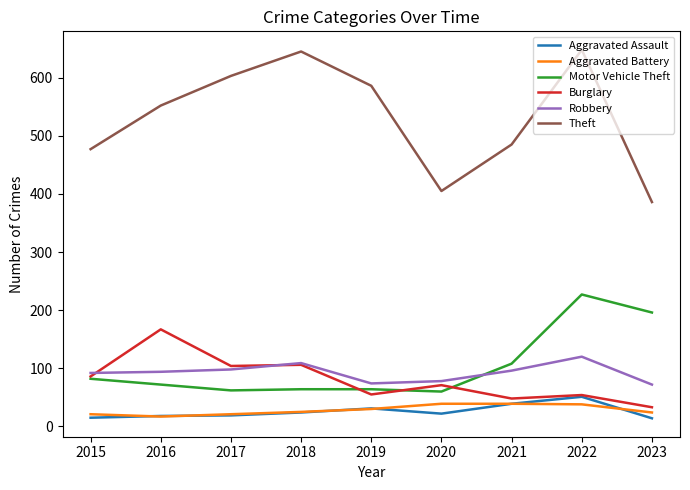

What is the highest value of the Theft series?

648